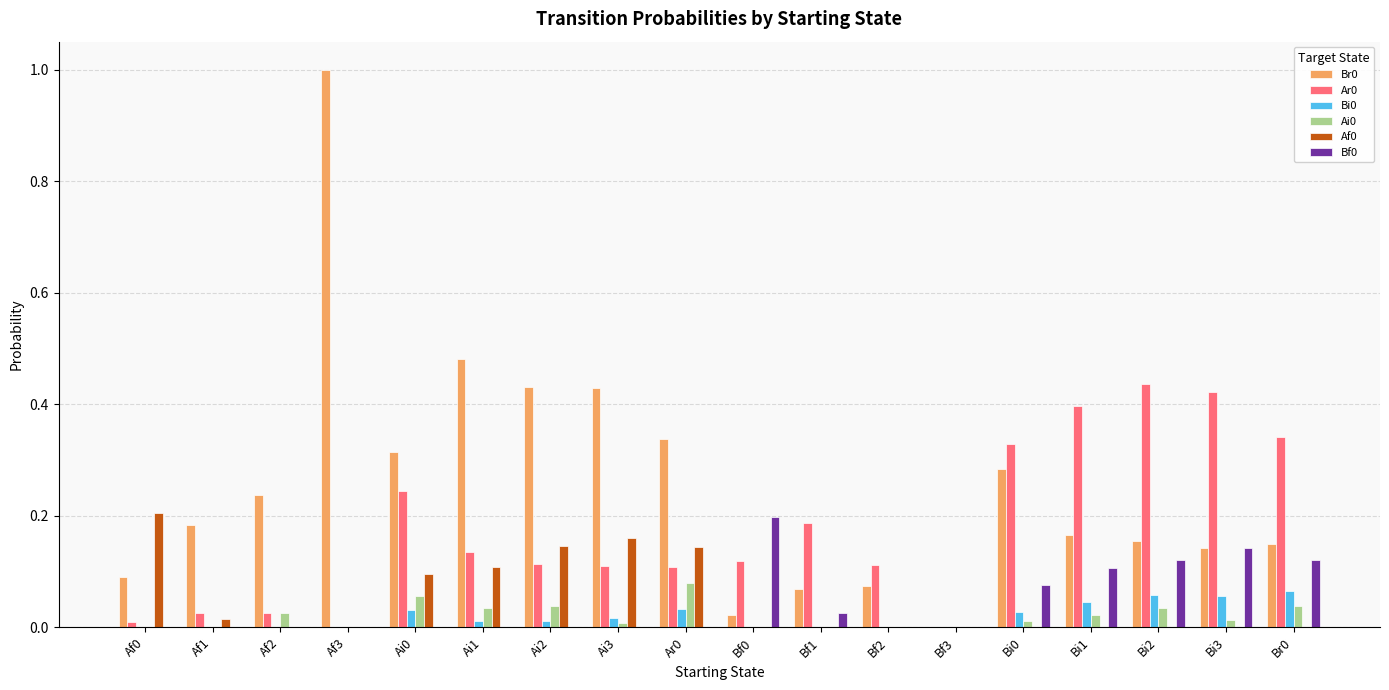

What is the total value across all series at Ai0?

0.7